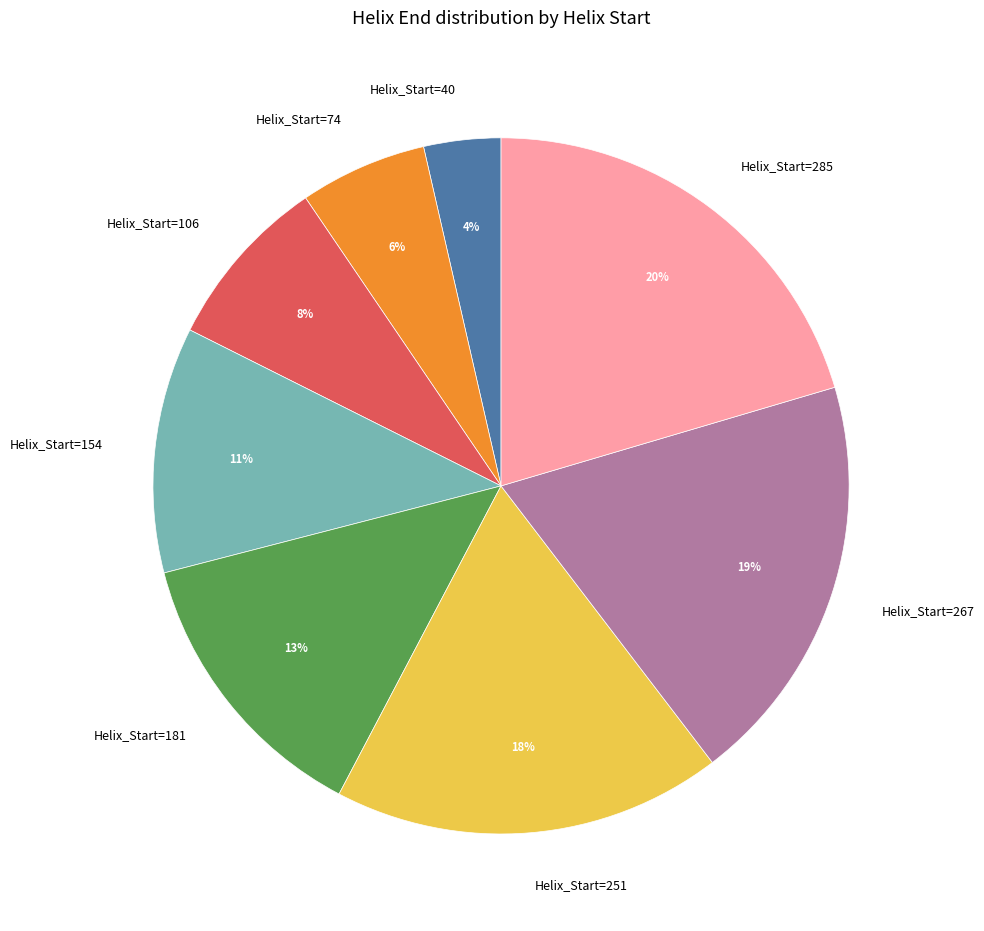

Do Helix_Start=106 and Helix_Start=154 together represent more than half of the pie?

No